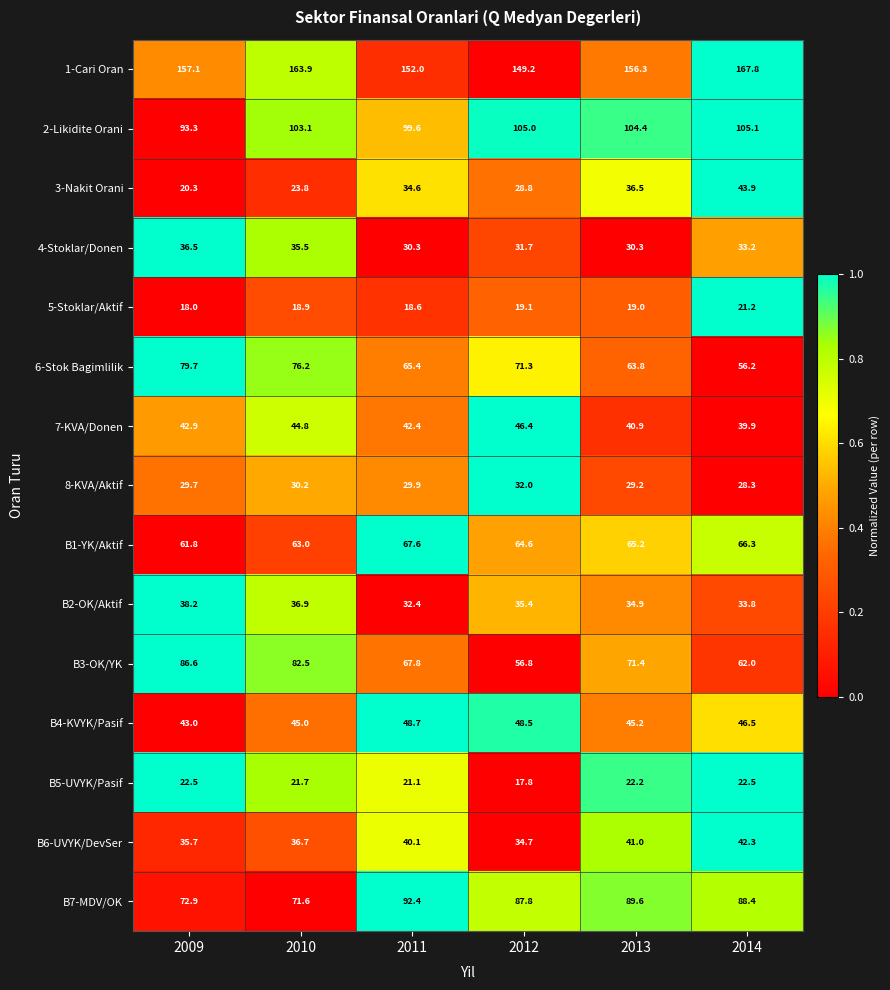

The 7-KVA/Donen series shows 39.9 at 2014. True or false?

True